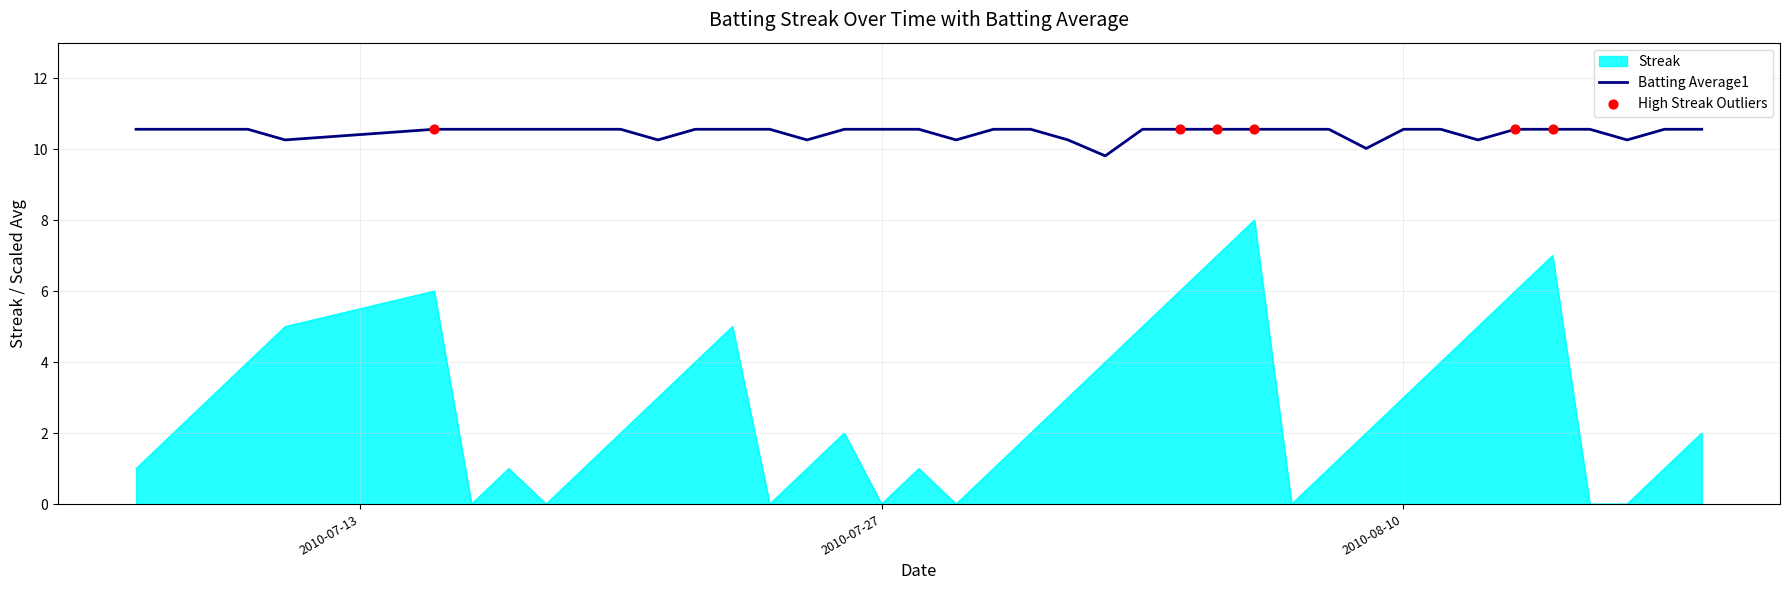

What is the greatest value displayed?

10.6